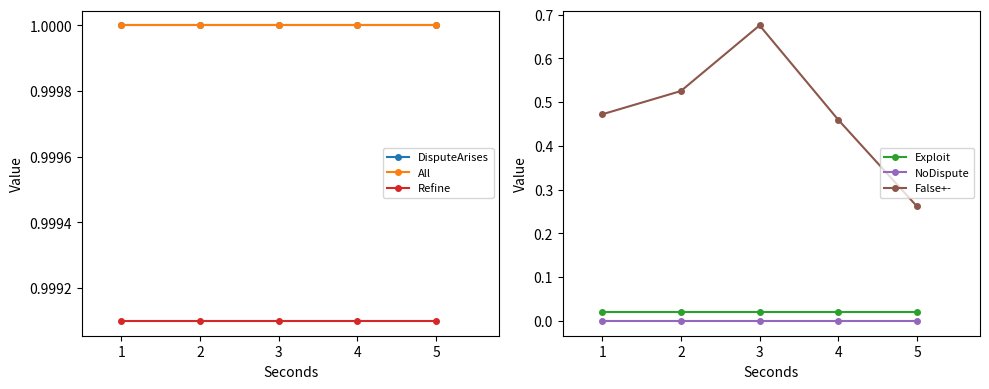

Does the chart have visible grid lines?

No